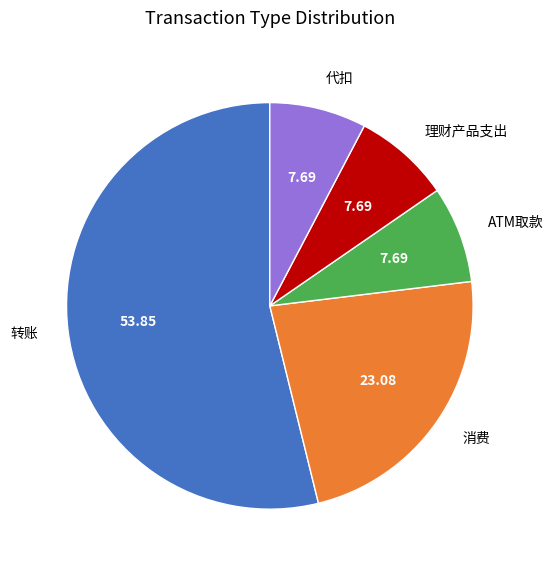

How many segments does this pie chart have?

5